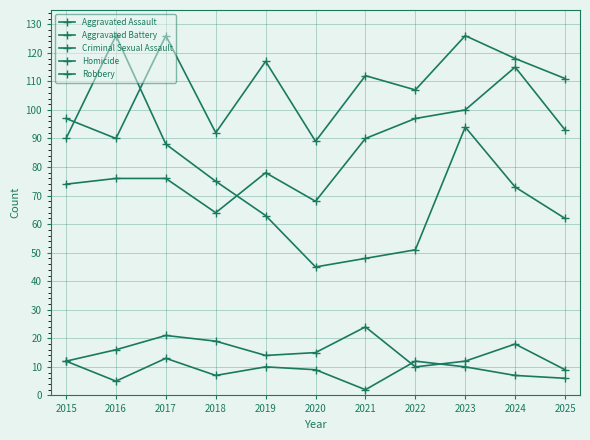

List the series in order of their peak value, lowest first.

Homicide, Criminal Sexual Assault, Aggravated Assault, Aggravated Battery, Robbery